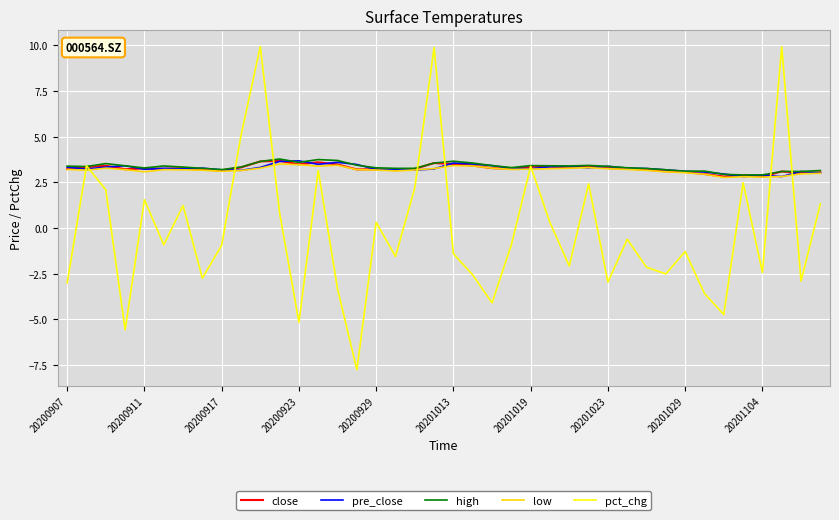

What are all the series names shown in the legend?

close, pre_close, high, low, pct_chg